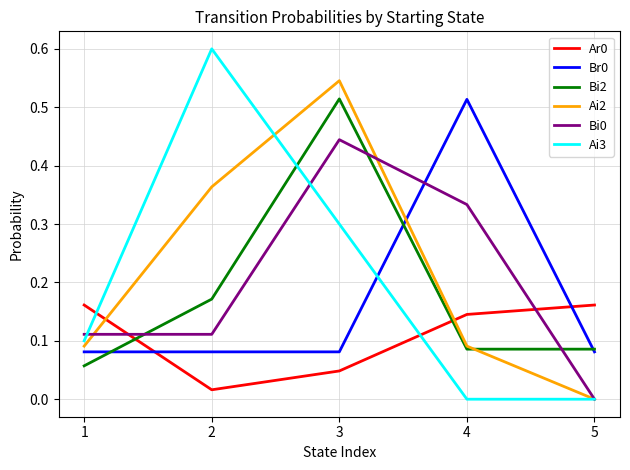

True or false: Ai2 has a value of 0.3 at 5.

False